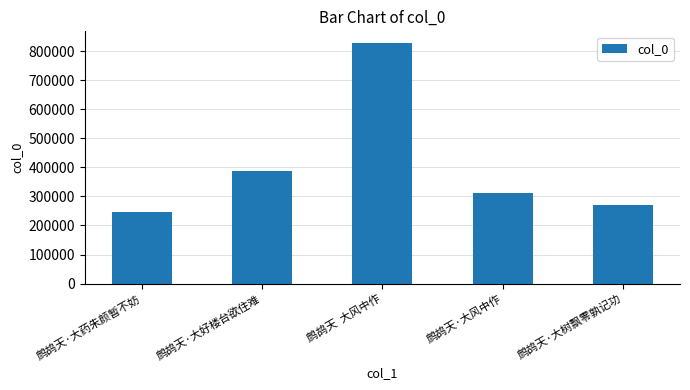

Which has a higher value, 鹧鸪天·大药朱颜暂不妨 or 鹧鸪天·大风中作?

鹧鸪天·大风中作